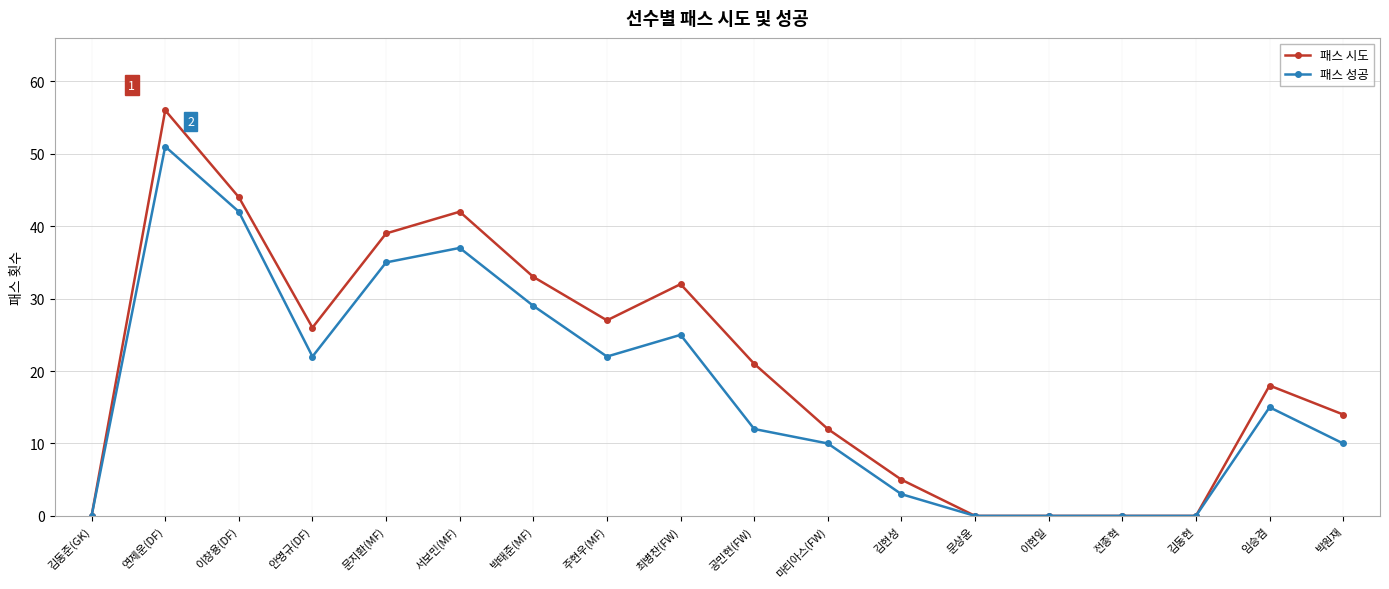

Between 이창용(DF) and 문지환(MF), which series saw the biggest shift?

패스 성공